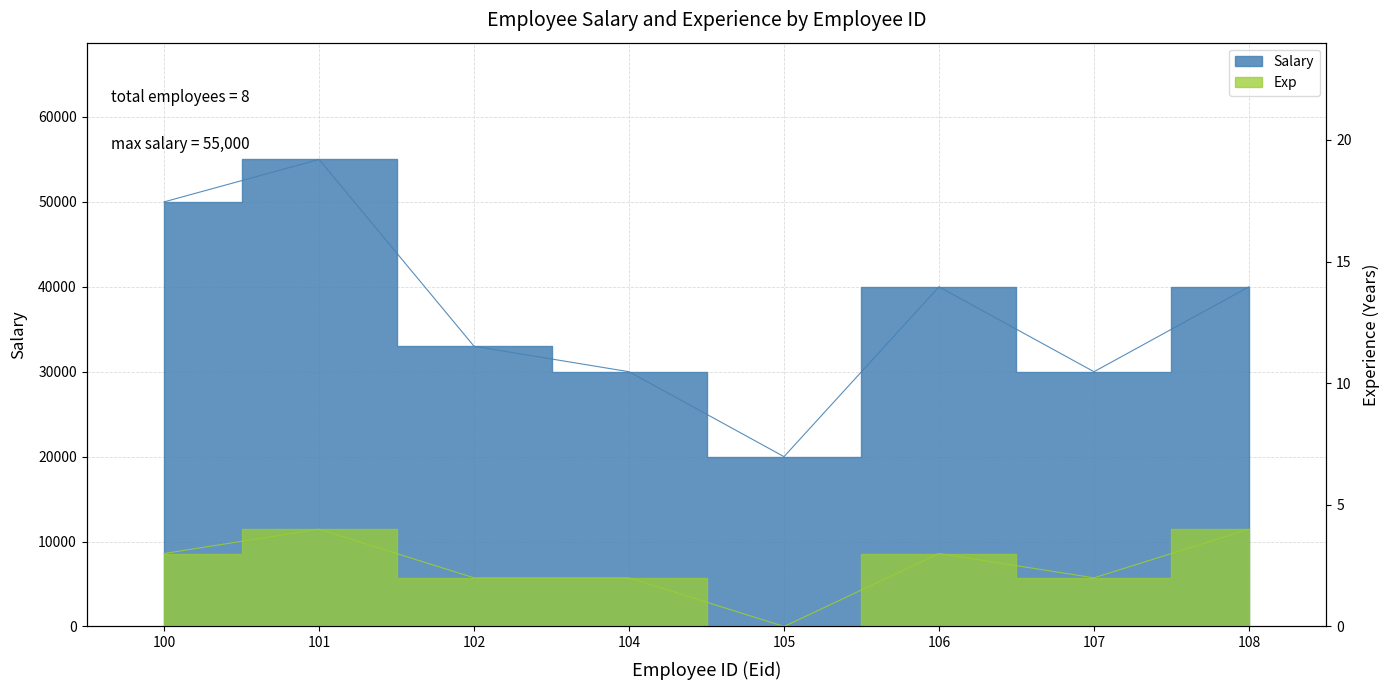

How many data points does each series have?

8